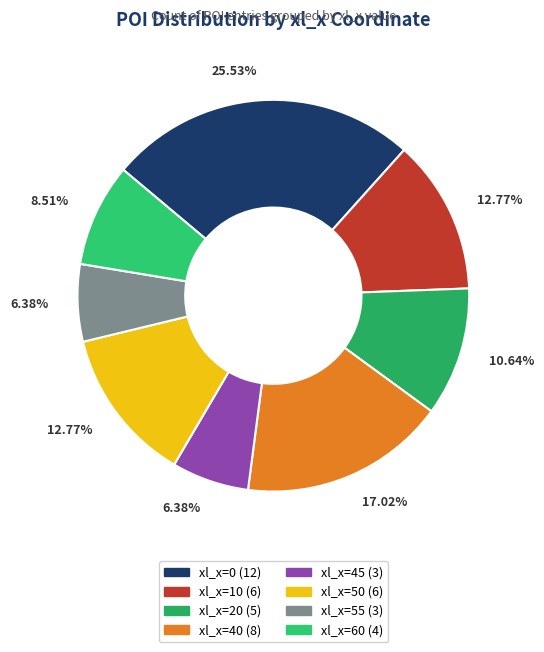

Which category has the biggest portion of the pie?

xl_x=0